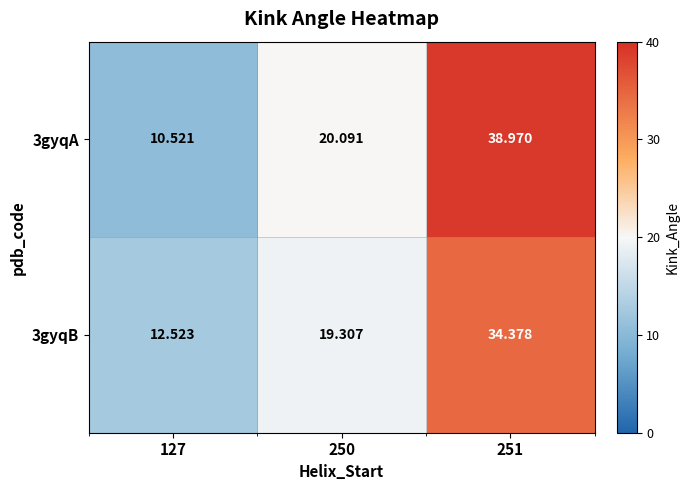

Is the value of 3gyqA at 251 greater than the value of 3gyqB at 250?

Yes